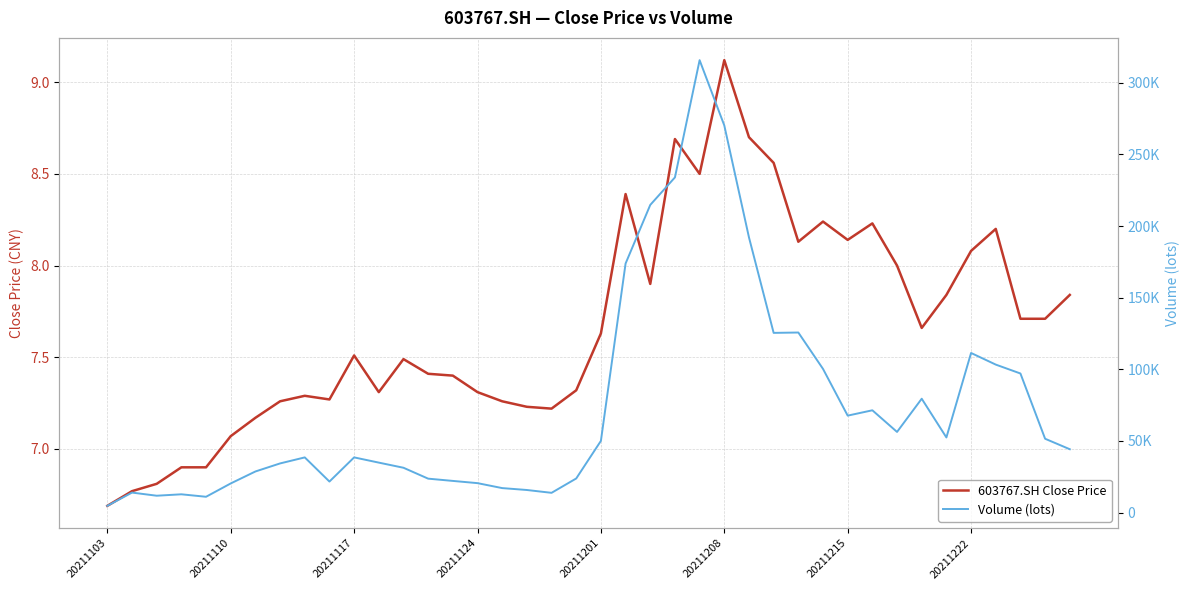

List the series in order of their peak value, highest first.

Volume (lots), 603767.SH Close Price